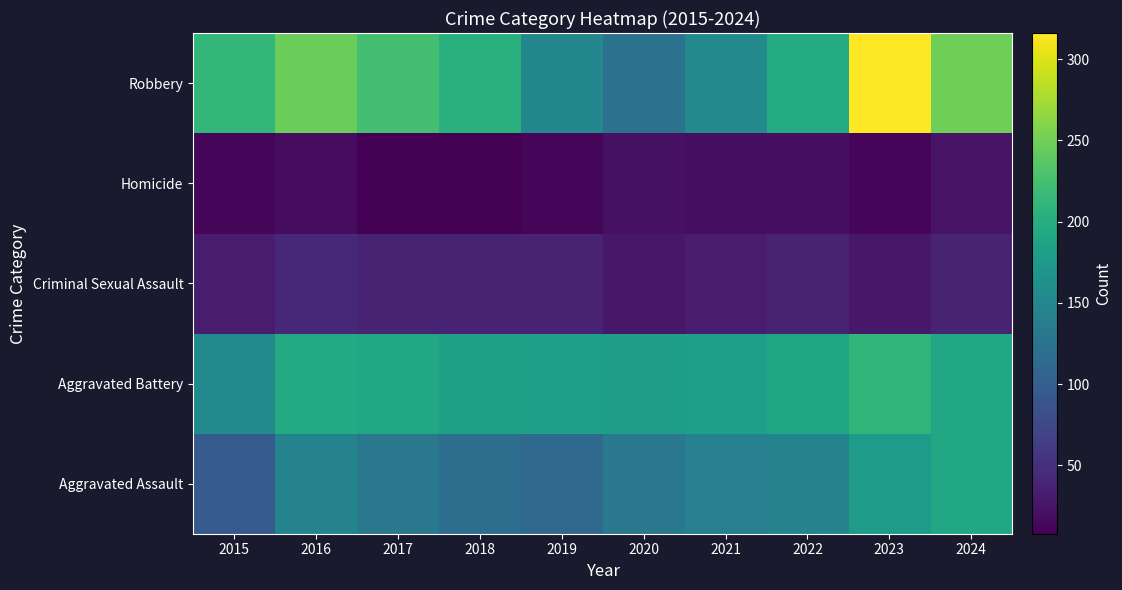

Reading right to left, extract all data points from this chart.

Aggravated Assault: 2024=191	2023=177	2022=146	2021=142	2020=131	2019=113	2018=119	2017=131	2016=146	2015=95
Aggravated Battery: 2024=191	2023=209	2022=190	2021=182	2020=180	2019=182	2018=183	2017=191	2016=196	2015=154
Criminal Sexual Assault: 2024=39	2023=28	2022=39	2021=31	2020=28	2019=37	2018=38	2017=39	2016=42	2015=31
Homicide: 2024=24	2023=12	2022=21	2021=20	2020=22	2019=14	2018=8	2017=8	2016=18	2015=13
Robbery: 2024=248	2023=316	2022=198	2021=153	2020=124	2019=150	2018=204	2017=224	2016=247	2015=212